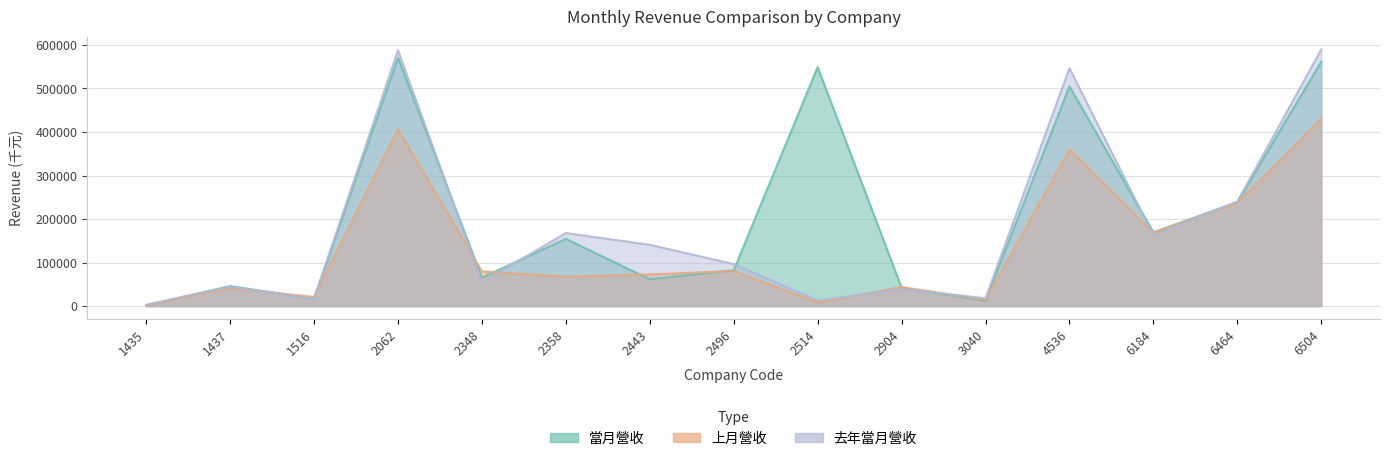

At which category is the sum across all series the highest?

6504